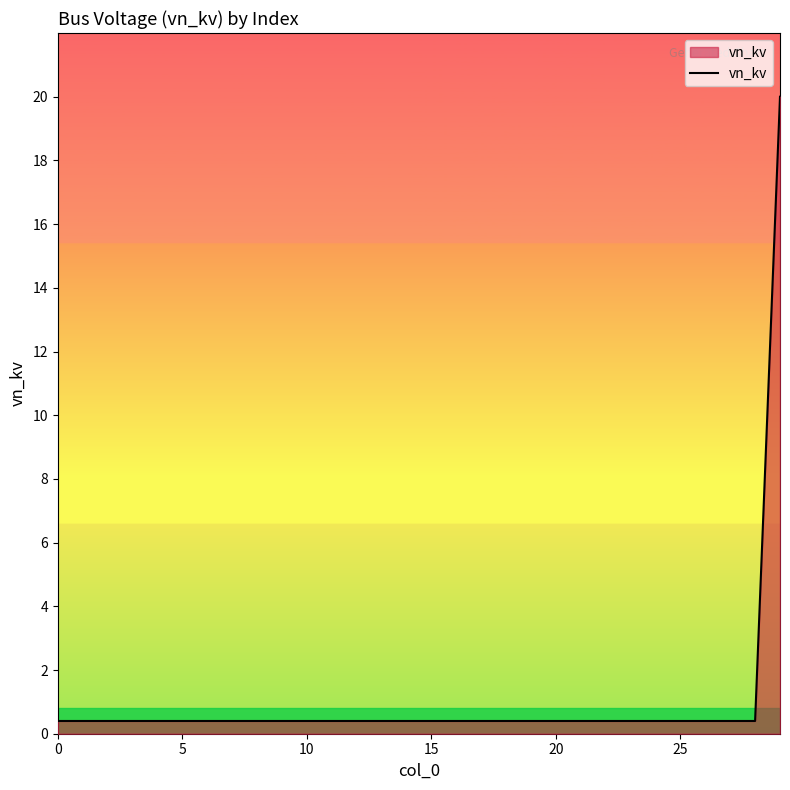

What is the greatest value displayed?

20.0